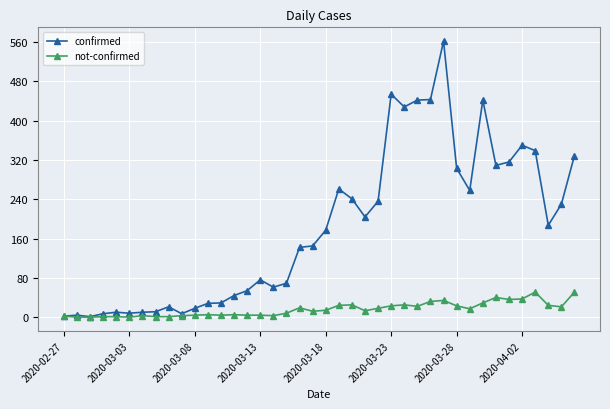

How many values in the not-confirmed series are below 14?

20